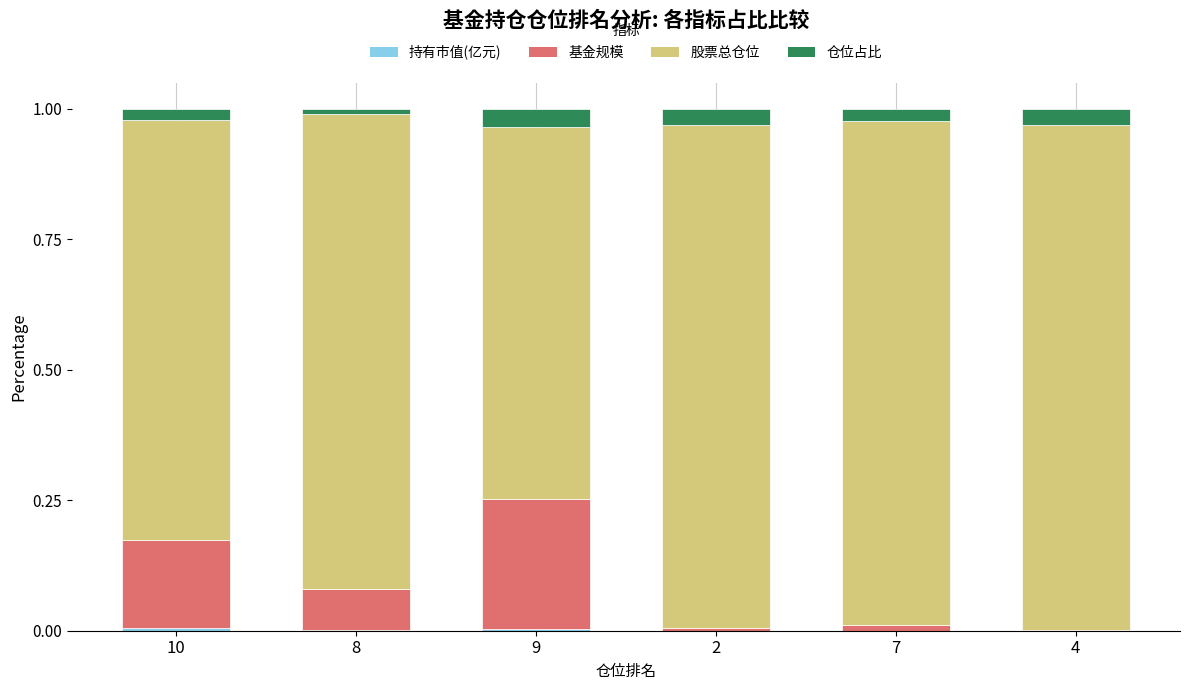

Does the chart contain stacked bars?

Yes